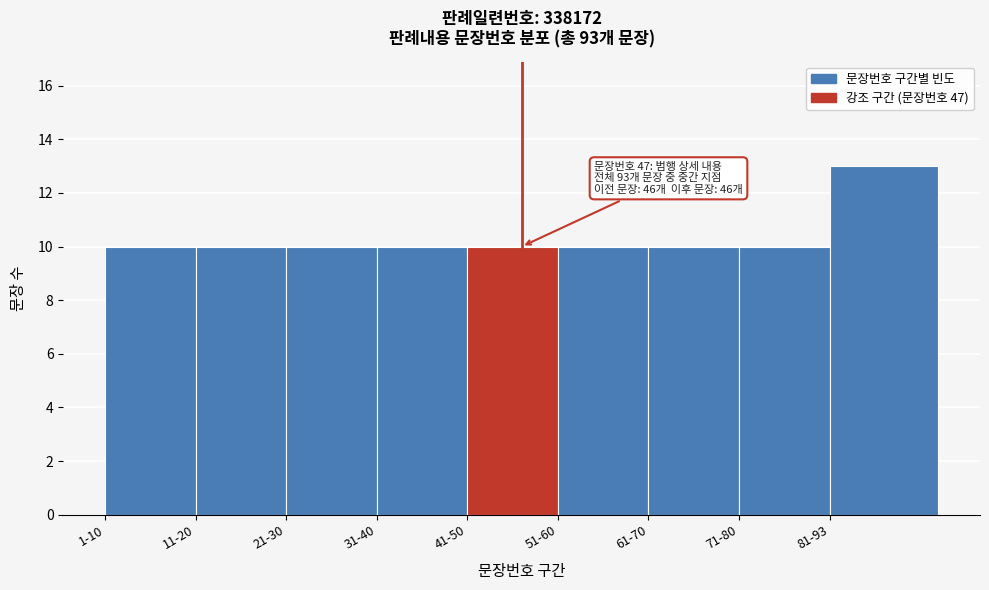

Reading left to right, list all the values displayed in this chart.

1-10=10	11-20=10	21-30=10	31-40=10	41-50=10	51-60=10	61-70=10	71-80=10	81-93=13